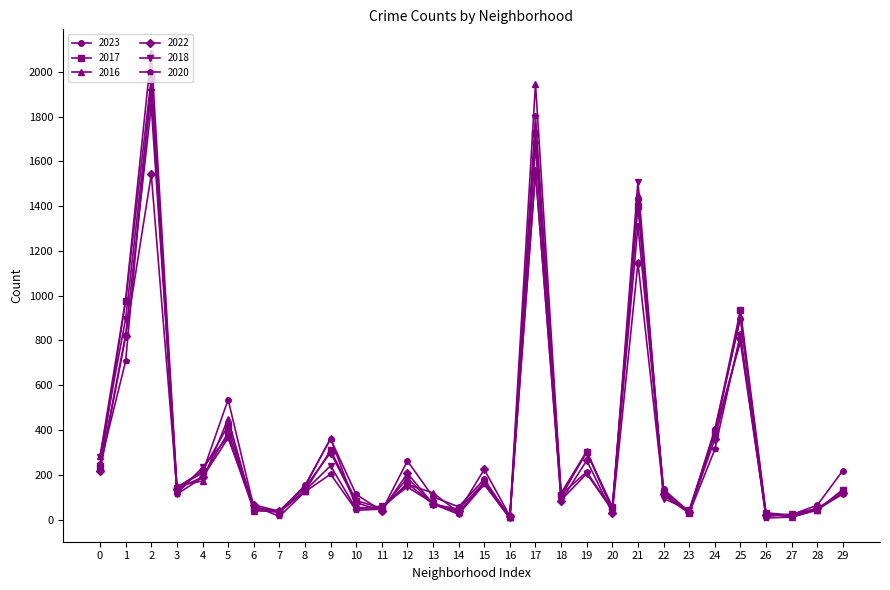

What are all the series names shown in the legend?

2023, 2017, 2016, 2022, 2018, 2020